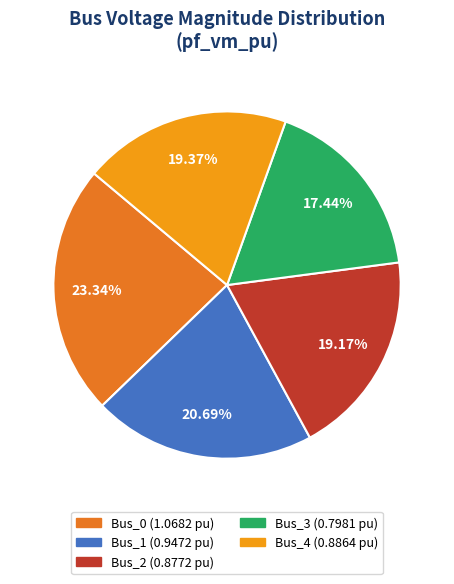

What percentage do Bus_0 and Bus_3 together represent?

40.8%